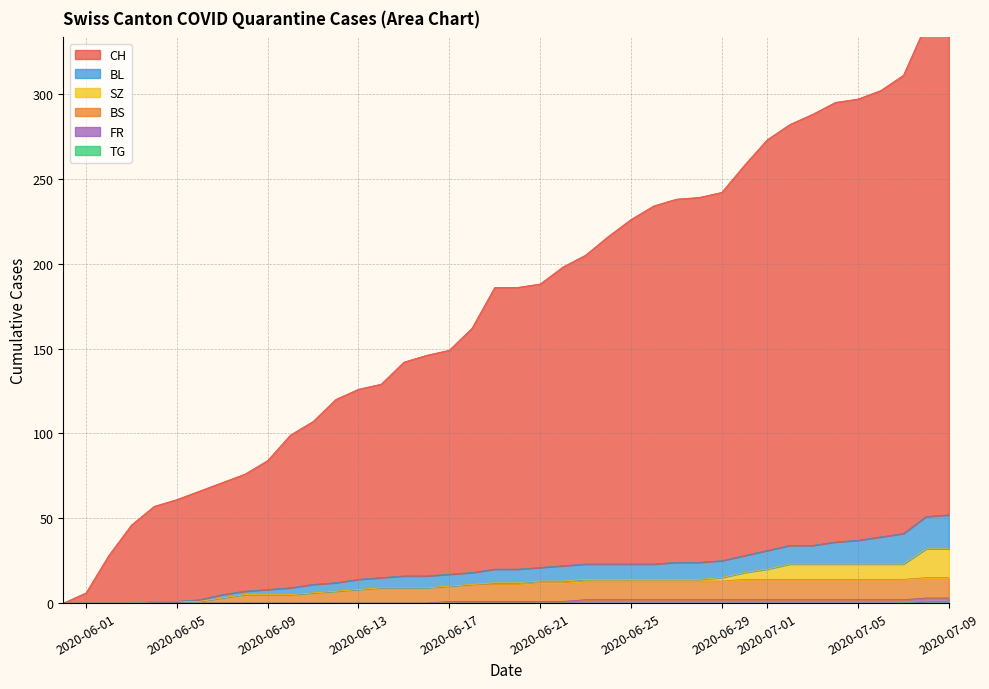

At which label is TG closest to 0?

2020-06-01